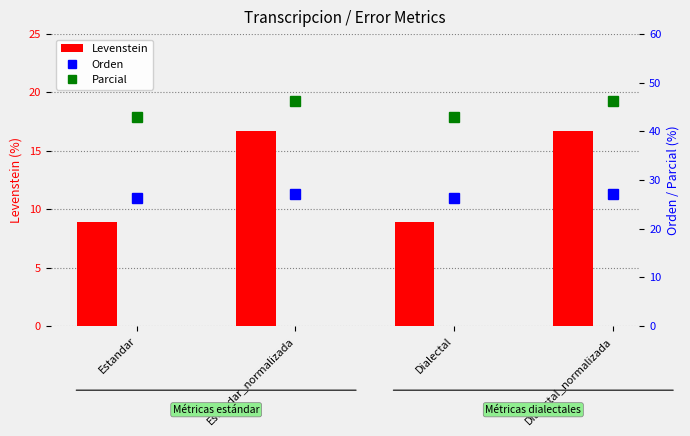

Count the number of data series in this chart.

3